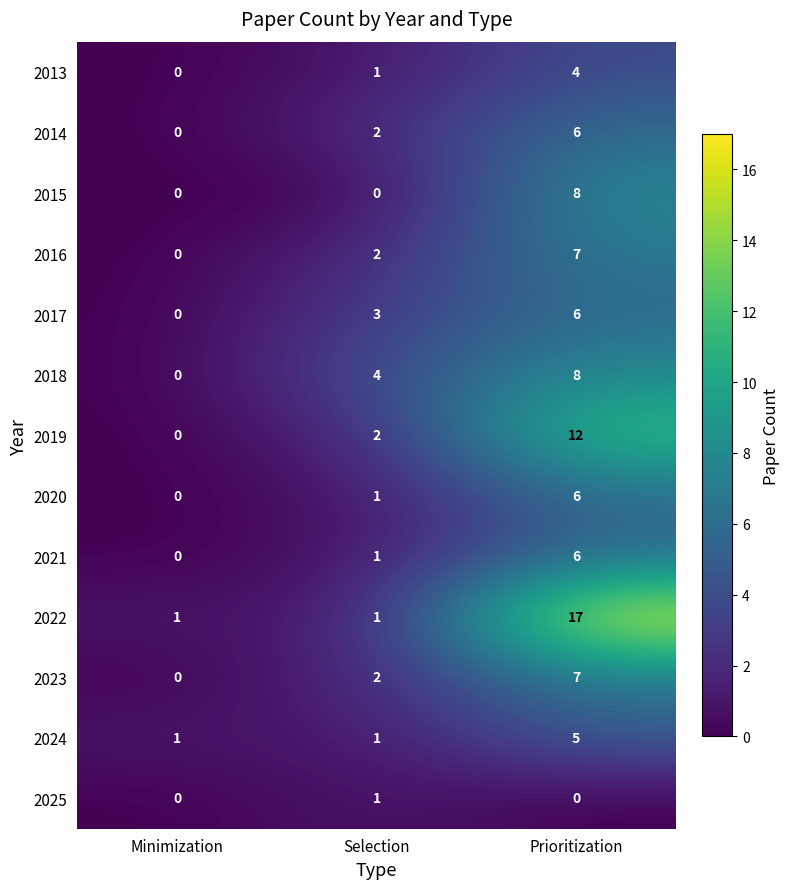

List the labels in order of 2013 value, largest first.

Prioritization, Selection, Minimization